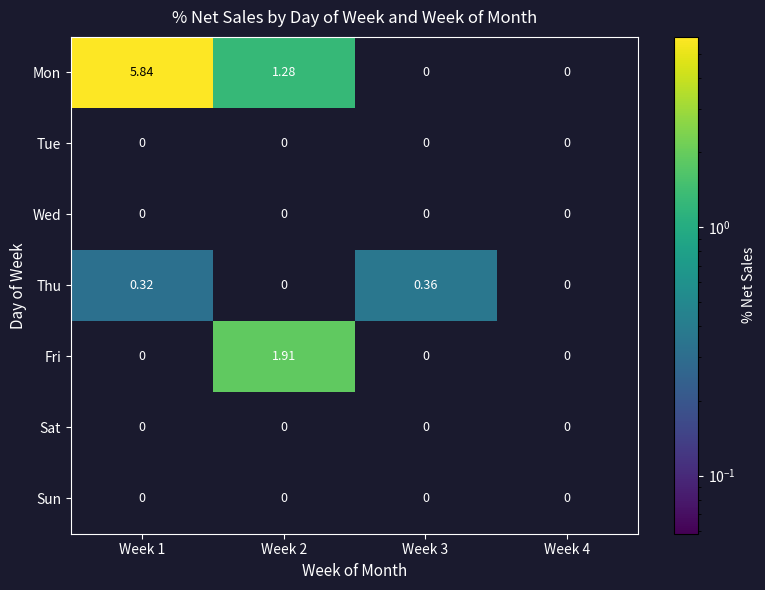

At how many categories does at least one series exceed 3?

1